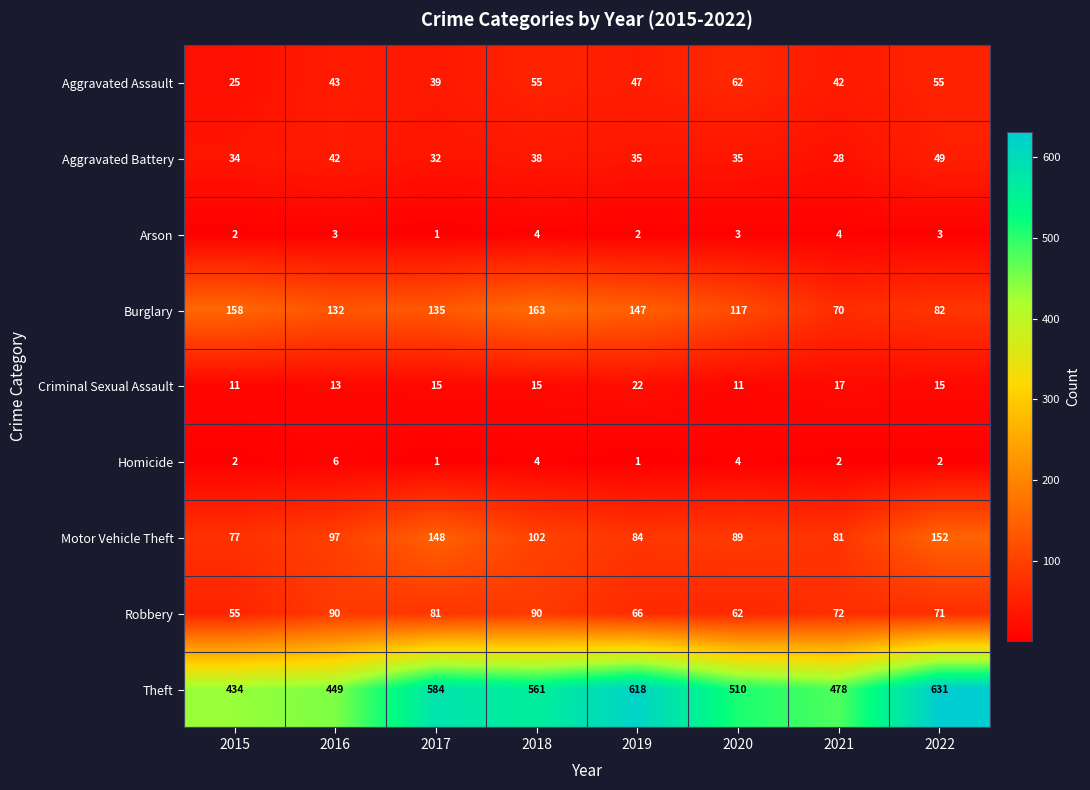

What is the sum of all Criminal Sexual Assault values?

119